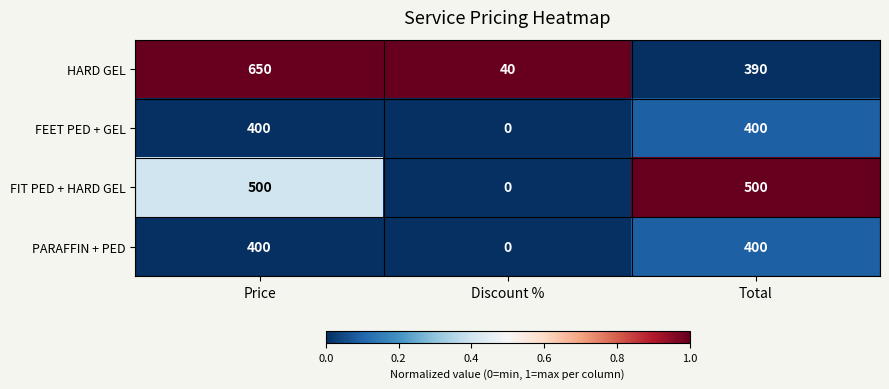

At which category is the sum across all series the highest?

Price